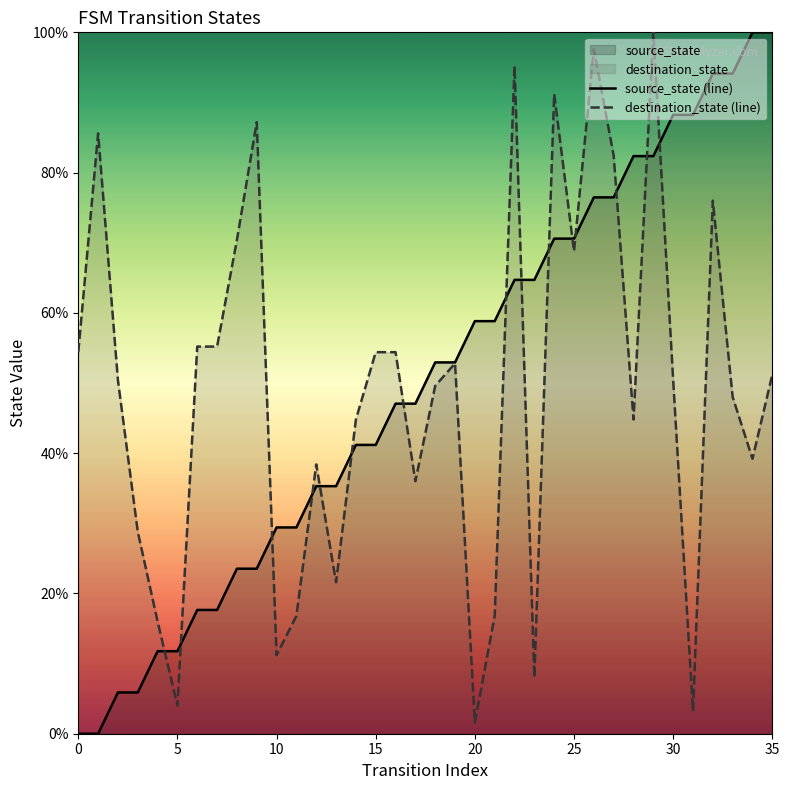

List the series in order of their overall mean, highest first.

source_state (line), destination_state (line)